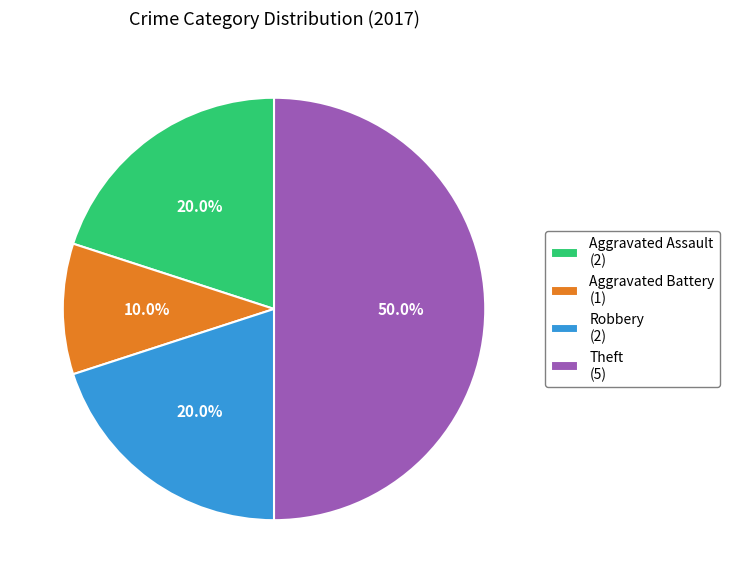

Count the number of slices in the pie.

4